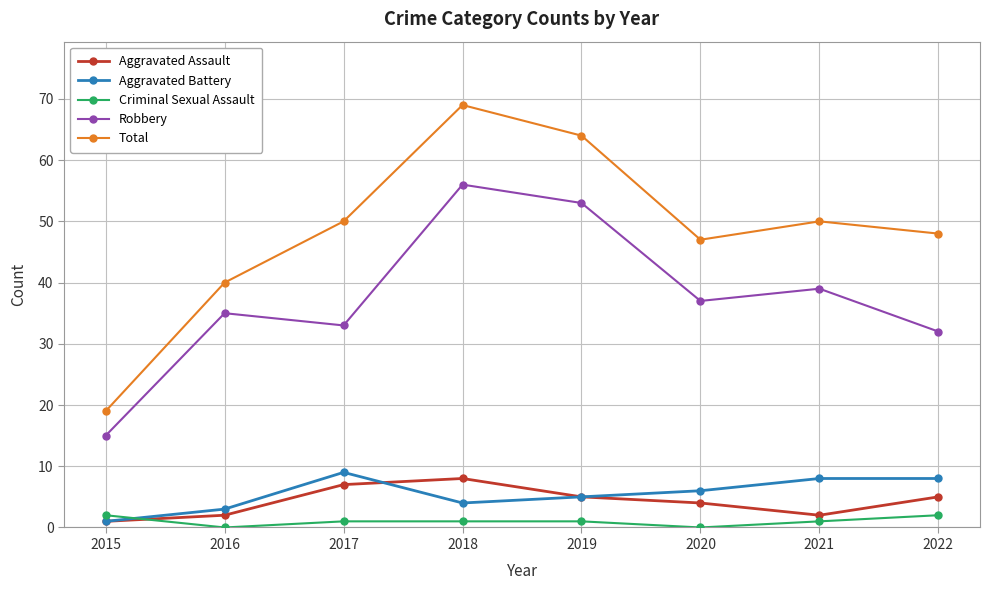

True or false: Criminal Sexual Assault has a value of 1 at 2018.

True